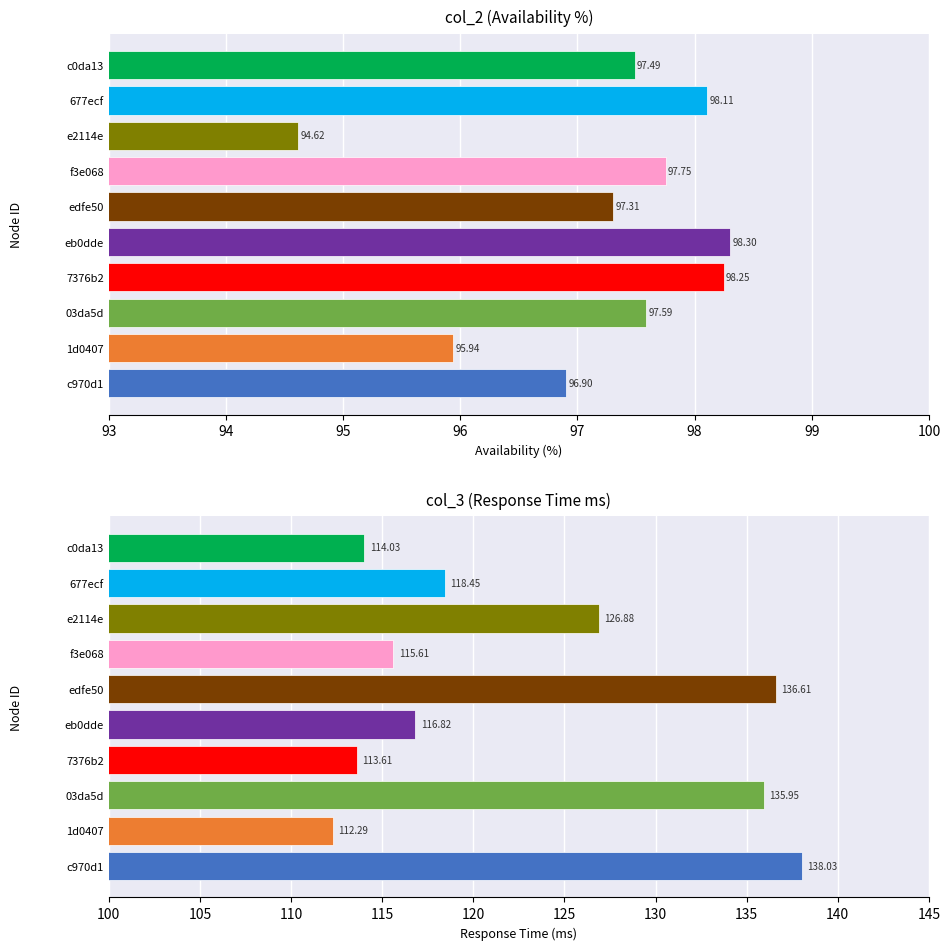

Rank the series at 03da5d from highest to lowest value.

col_3, col_2